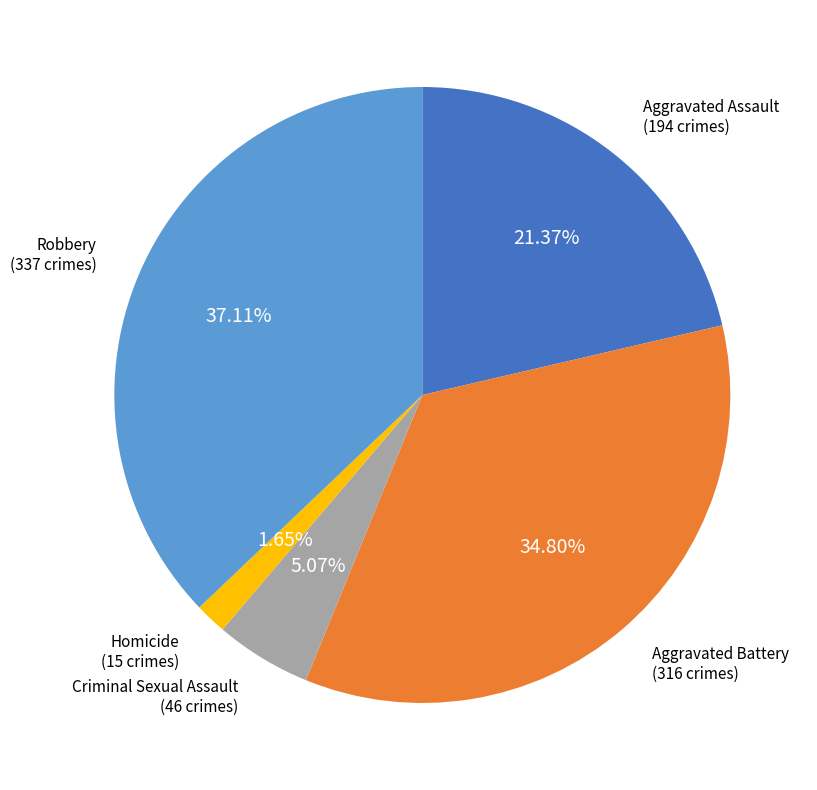

Does any single category account for the majority?

No